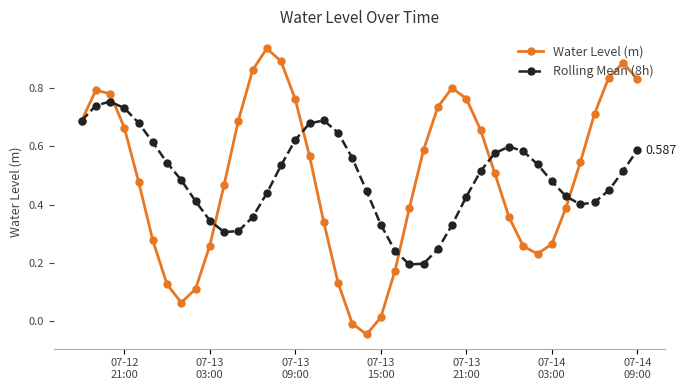

Which series has the largest range (max minus min)?

Water Level (m)